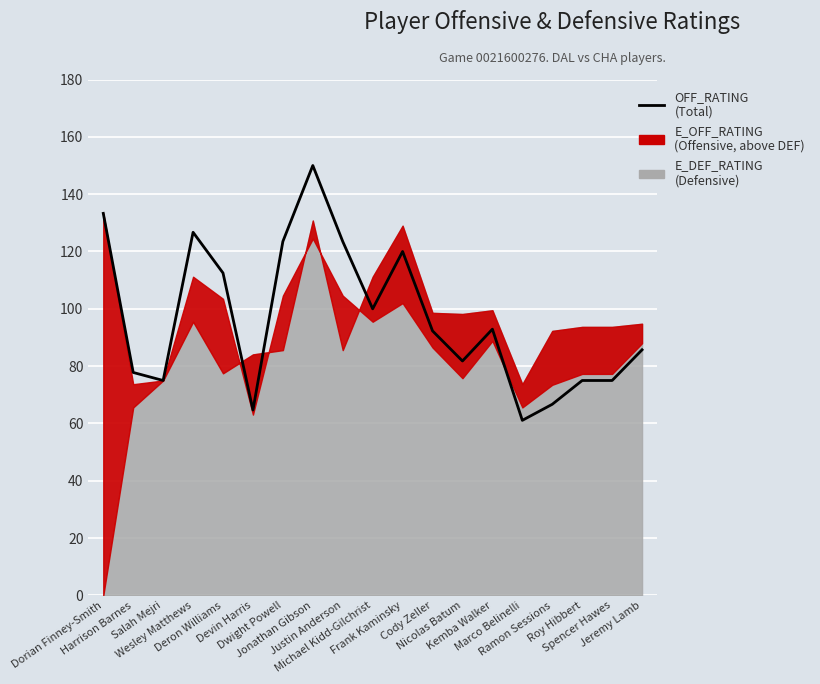

Rank the categories by value from highest to lowest.

Jonathan Gibson, Dorian Finney-Smith, Wesley Matthews, Dwight Powell, Justin Anderson, Frank Kaminsky, Deron Williams, Michael Kidd-Gilchrist, Kemba Walker, Cody Zeller, Jeremy Lamb, Nicolas Batum, Harrison Barnes, Salah Mejri, Roy Hibbert, Spencer Hawes, Ramon Sessions, Devin Harris, Marco Belinelli